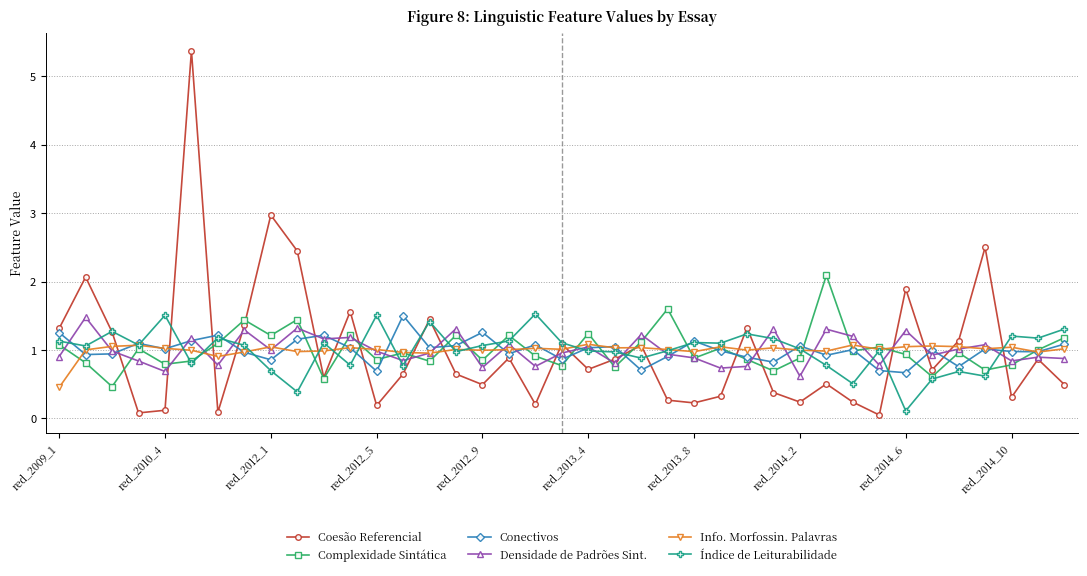

True or false: Complexidade Sintática has more than 1 points higher than both neighbors.

True